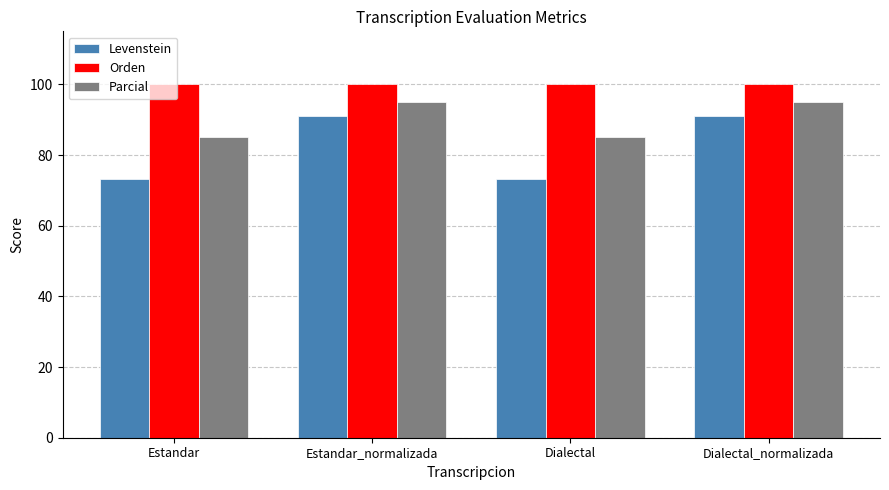

What are all the series names shown in the legend?

Levenstein, Orden, Parcial